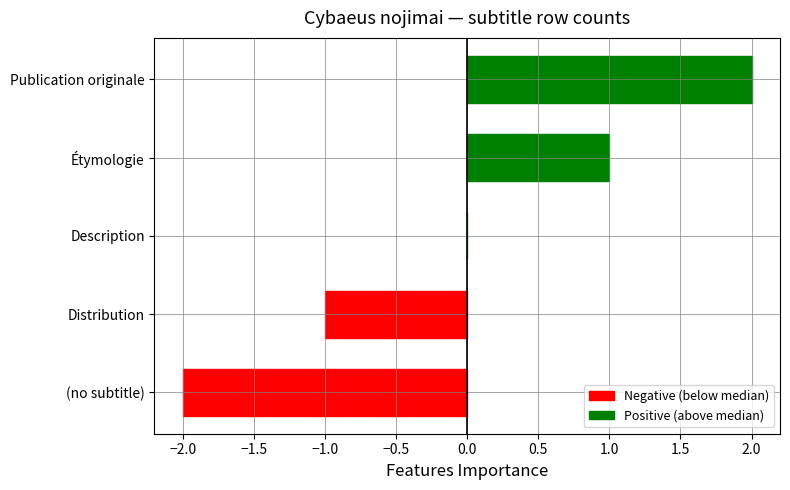

Reading top to bottom, what are all the values shown in this chart?

Publication originale=2	Étymologie=1	Description=0	Distribution=-1	(no subtitle)=-2